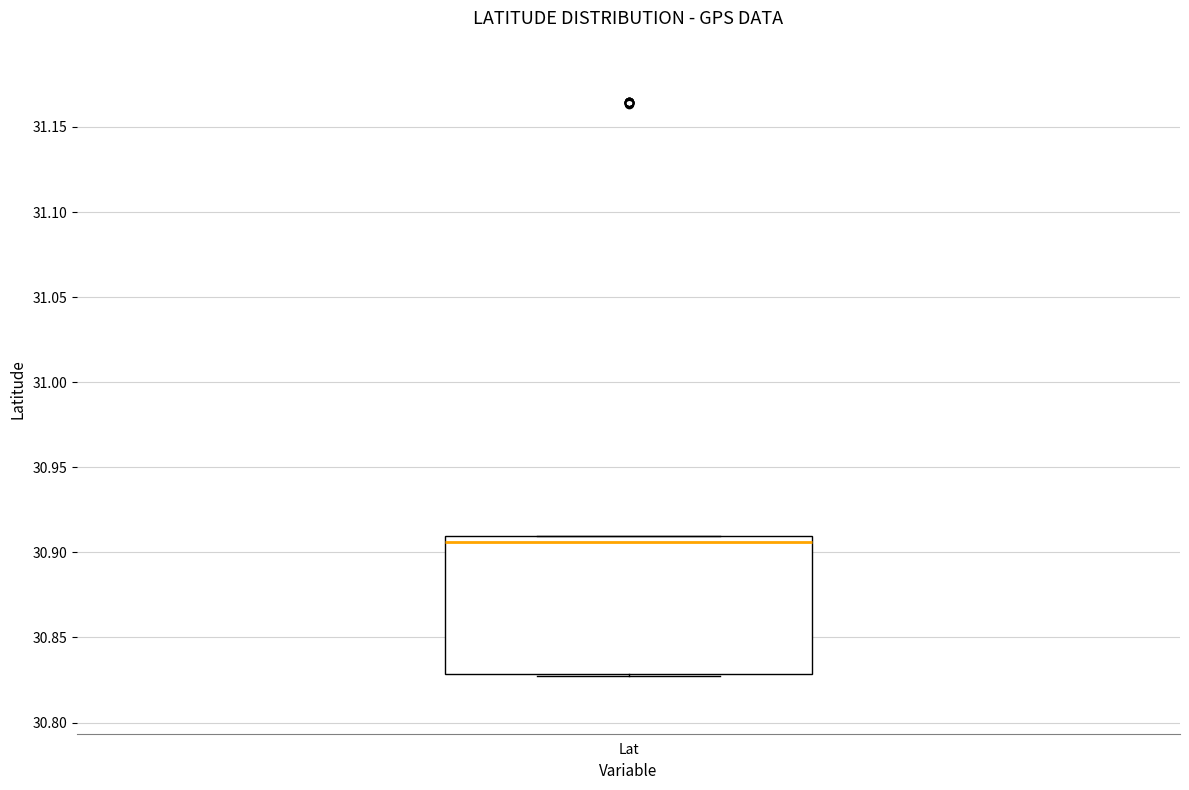

Transcribe this box plot: give where the median line is, the range the box spans, and where the two whiskers end, as read against the y-axis. The values are not printed on the chart, so give them approximately, as read against the axis.

median 30.905, box 30.830 to 30.910, whiskers 30.825 to 30.910